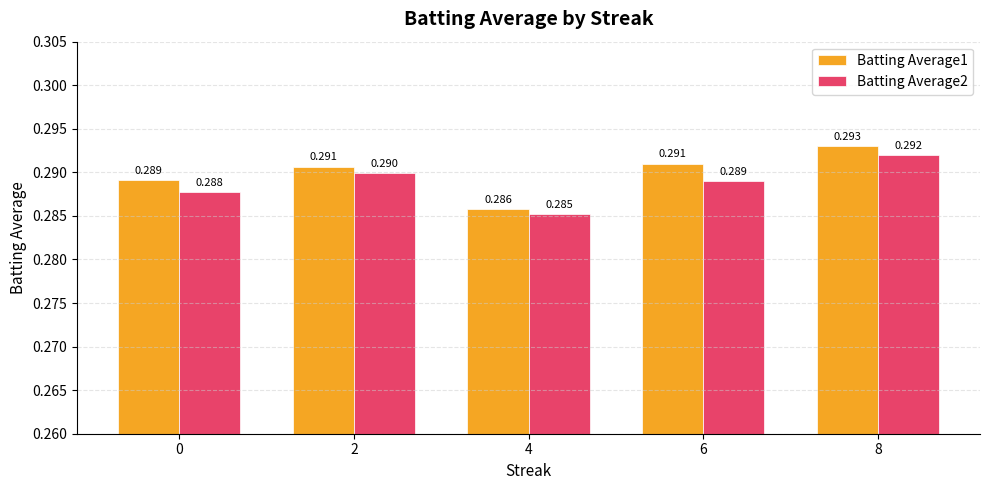

Which category has the highest value across all series?

8